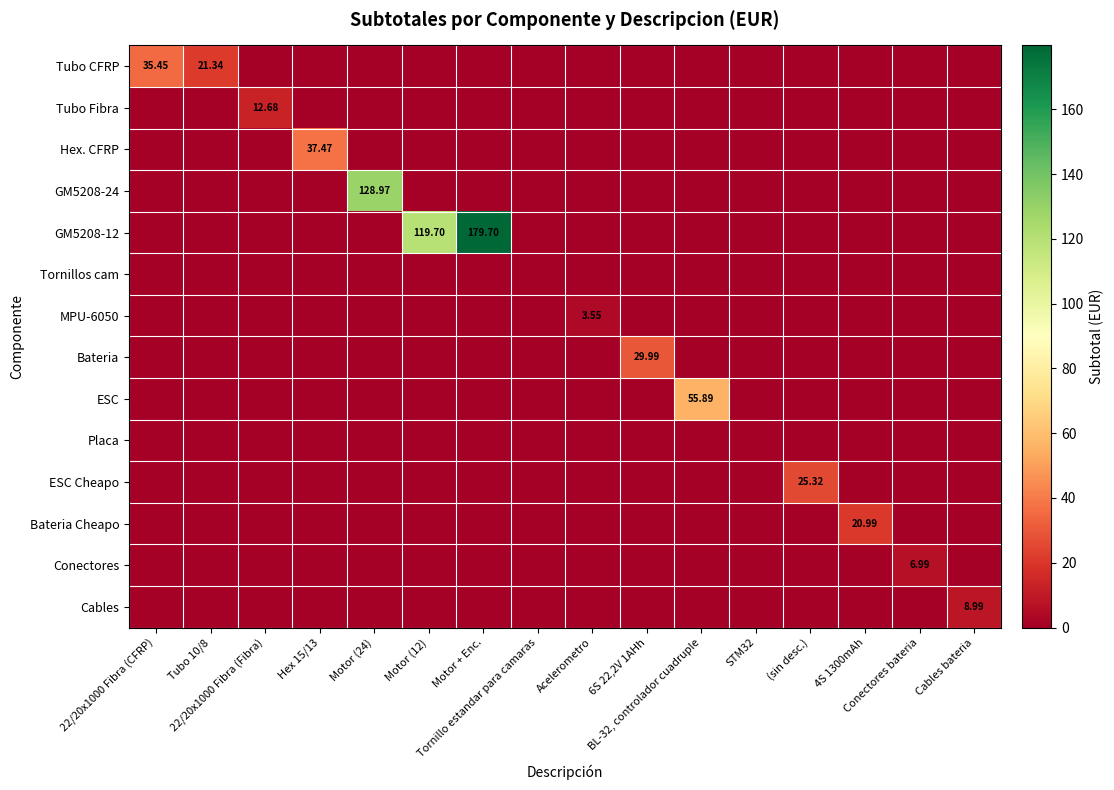

List the series in order of their peak value, lowest first.

Tornillos cam, Placa, MPU-6050, Conectores, Cables, Tubo Fibra, Bateria Cheapo, ESC Cheapo, Bateria, Tubo CFRP, Hex. CFRP, ESC, GM5208-24, GM5208-12